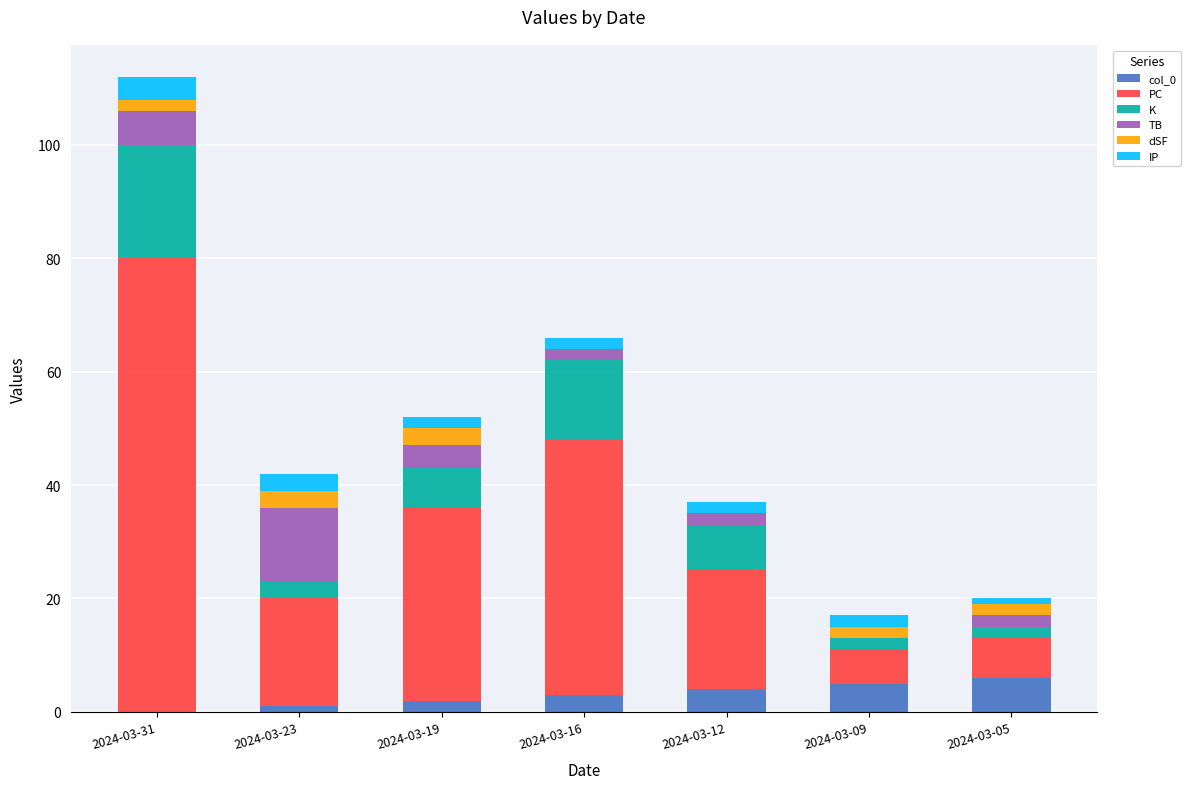

Are the bars grouped side by side (vs. stacked)?

No